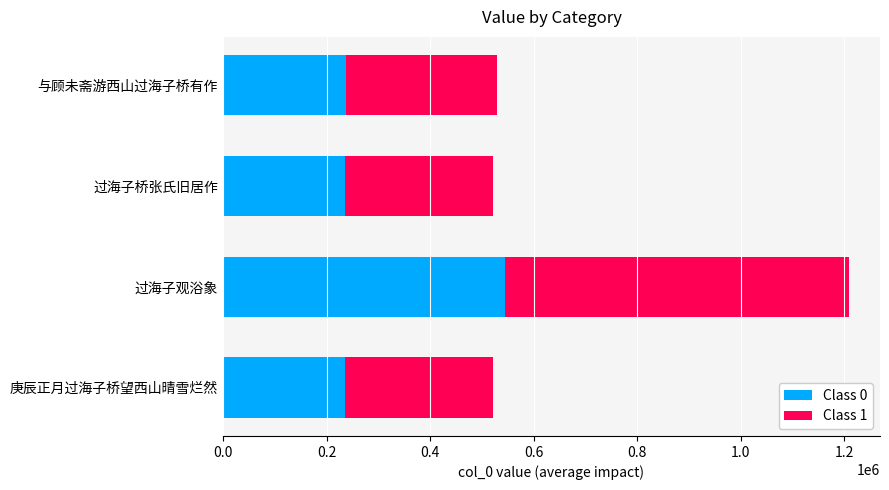

What is the difference between the maximum and minimum values in the Class 0 series?

309047.4